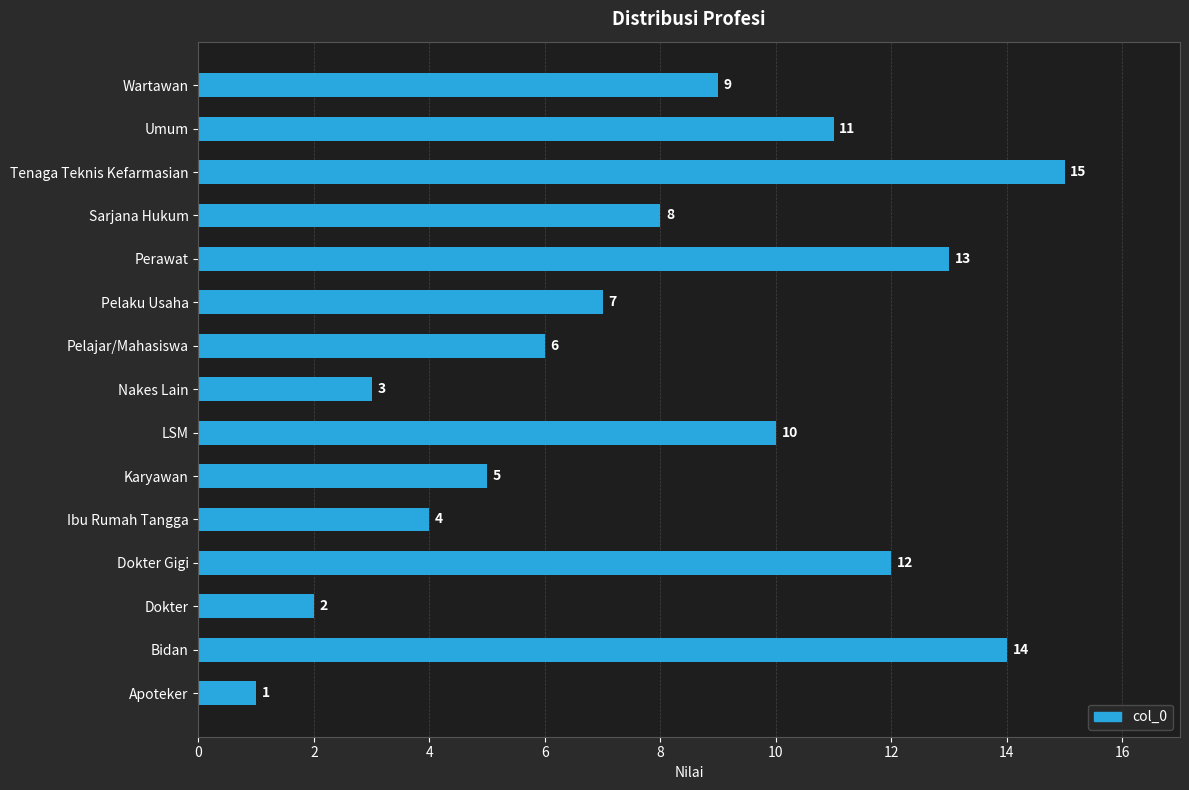

Reading bottom to top, extract all data points from this chart.

Apoteker=1	Bidan=14	Dokter=2	Dokter Gigi=12	Ibu Rumah Tangga=4	Karyawan=5	LSM=10	Nakes Lain=3	Pelajar/Mahasiswa=6	Pelaku Usaha=7	Perawat=13	Sarjana Hukum=8	Tenaga Teknis Kefarmasian=15	Umum=11	Wartawan=9